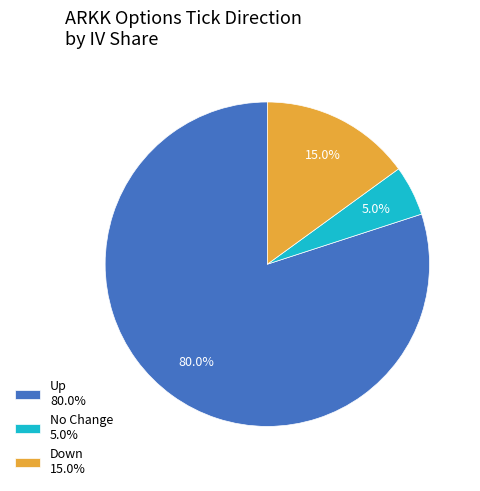

How much of the chart is everything except No Change 5.0%?

95.0%